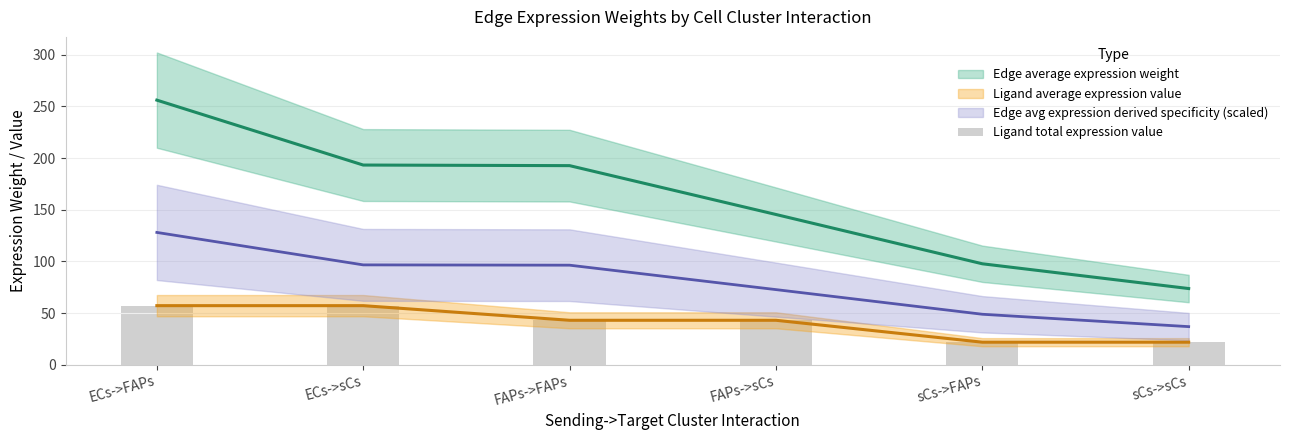

Reading left to right, transcribe all the data shown in this chart.

ECs->FAPs=57.2	ECs->sCs=57.2	FAPs->FAPs=43.0	FAPs->sCs=43.0	sCs->FAPs=21.8	sCs->sCs=21.8